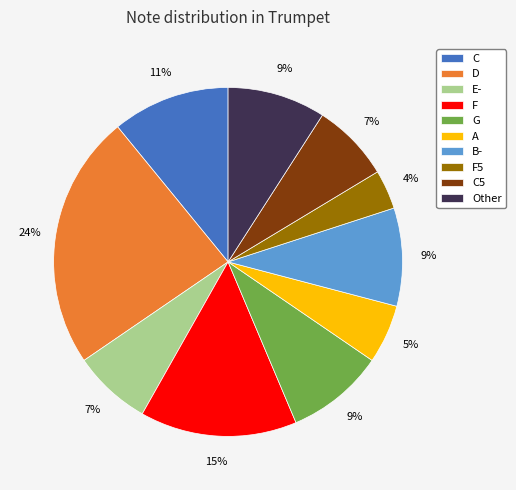

Combined, do E- and C account for over 50%?

No